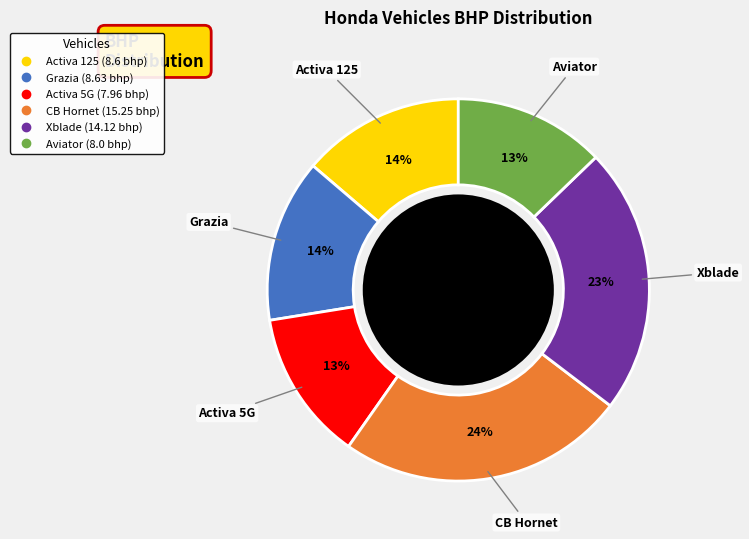

Which category has the biggest portion of the pie?

CB Hornet